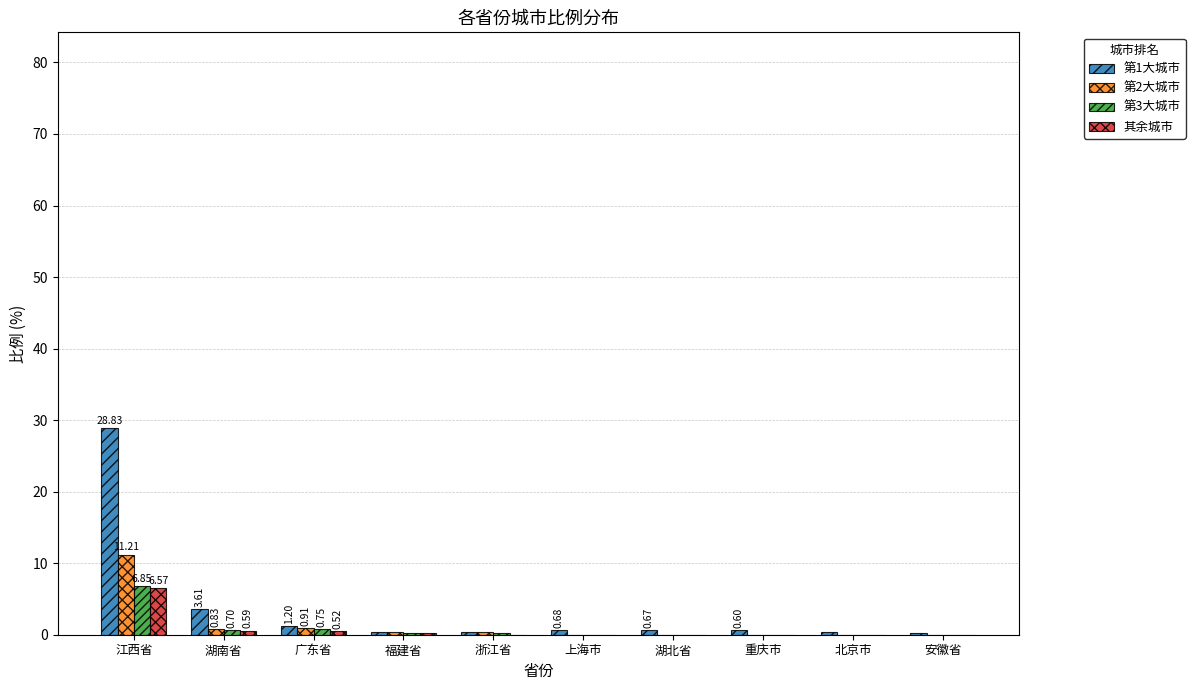

What is the total value across all series at 安徽省?

0.3